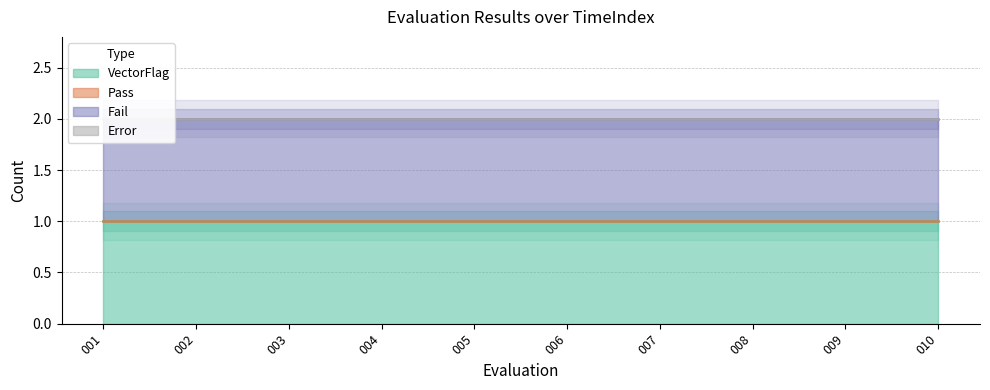

Is it true that Error equals 0 at 006?

True